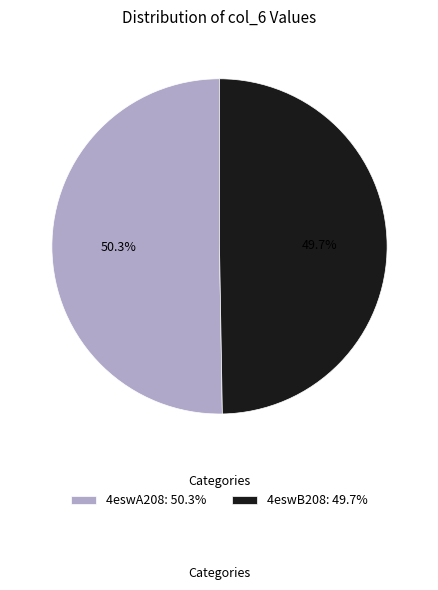

Is there any slice that represents more than half of the pie?

Yes